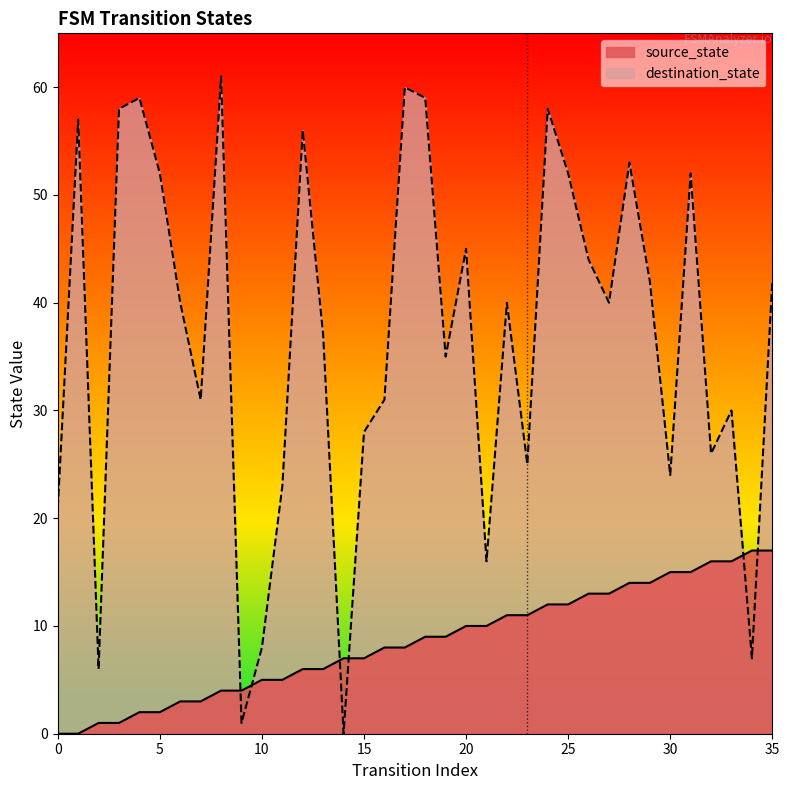

Which series has the widest spread of values?

destination_state